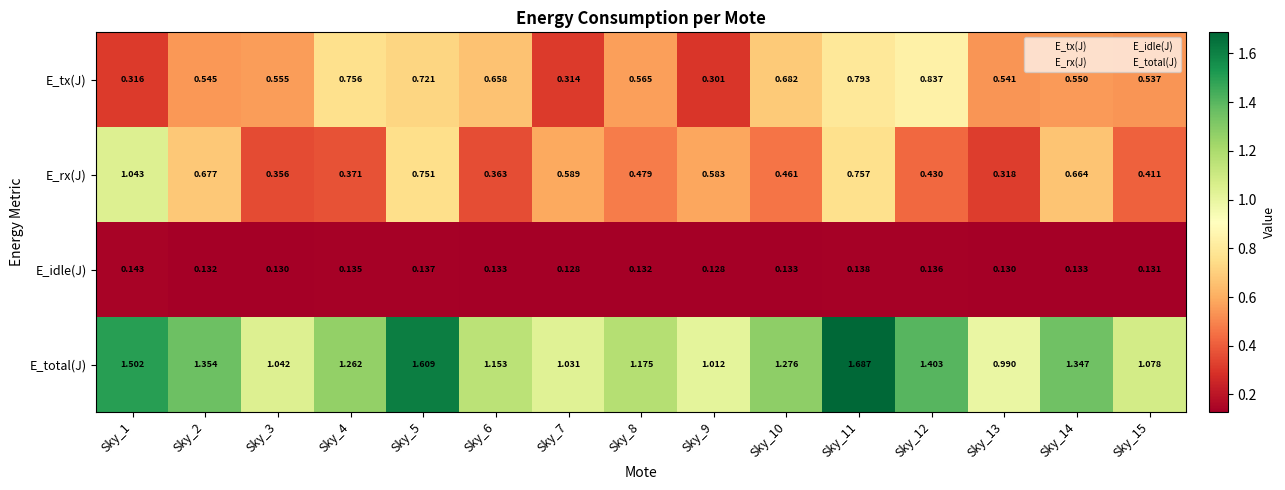

Is the value of E_rx(J) at Sky_6 greater than the value of E_total(J) at Sky_3?

No